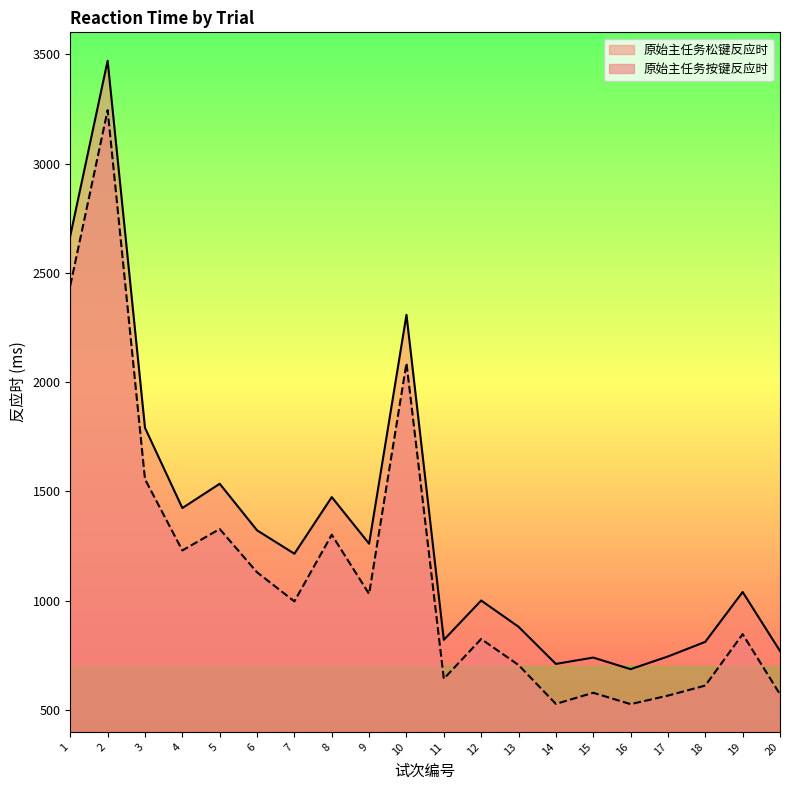

True or false: 原始主任务松键反应时 and 原始主任务按键反应时 intersect in this chart.

False